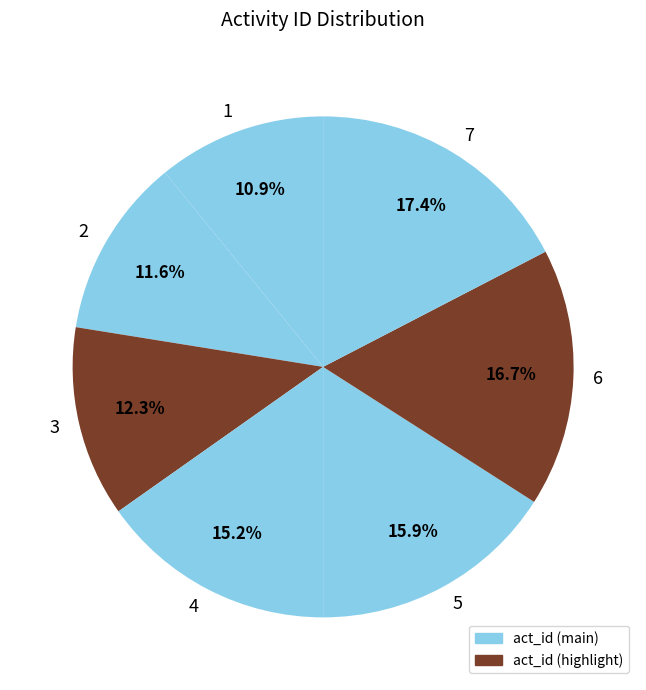

Approximately how many times larger is the value at 5 compared to 3?

1.3